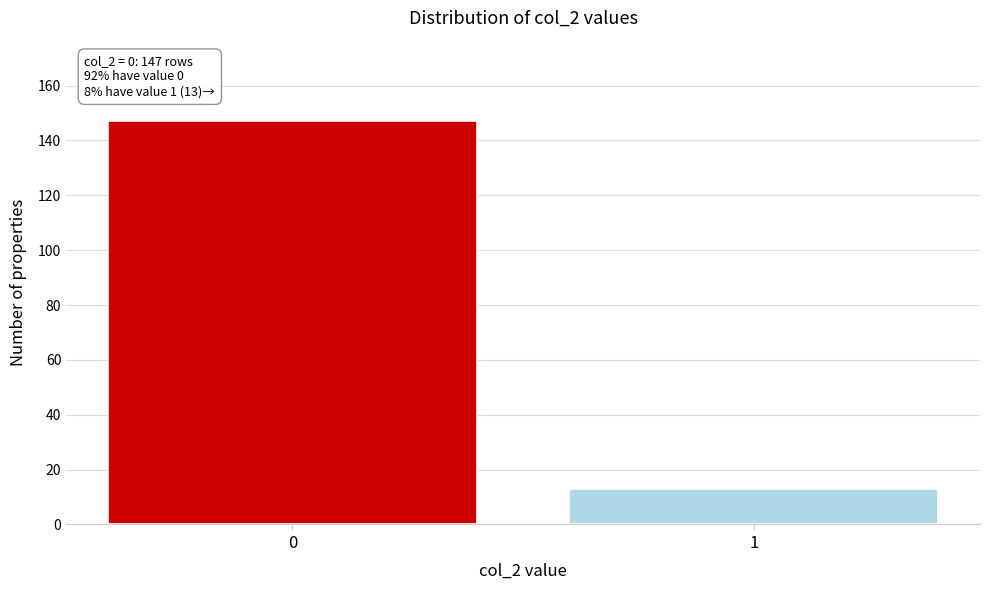

Reading left to right, transcribe all the data shown in this chart.

147	13